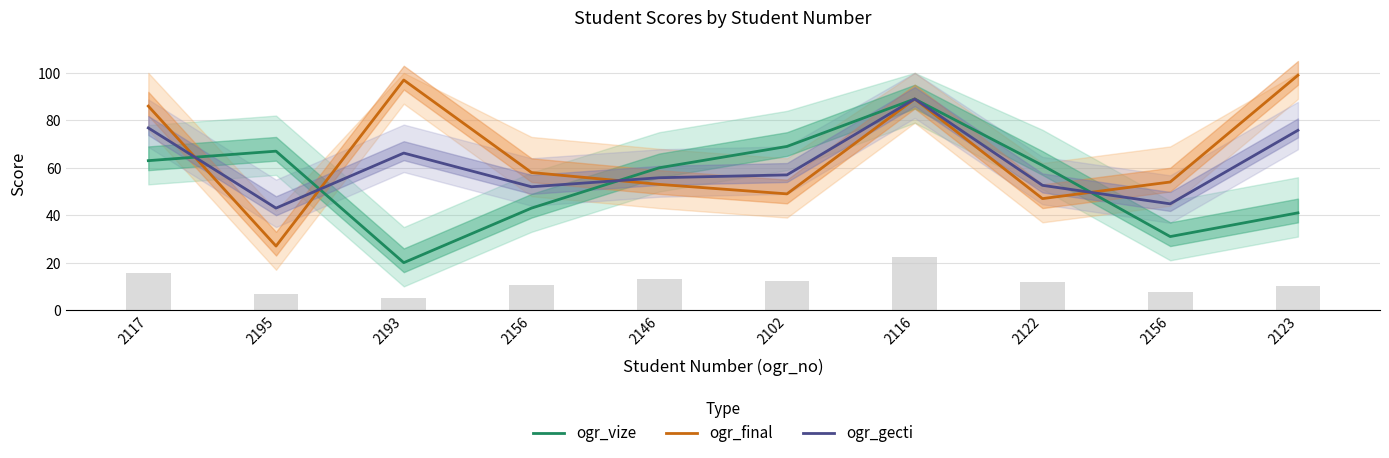

What are all the series names shown in the legend?

ogr_vize, ogr_final, ogr_gecti